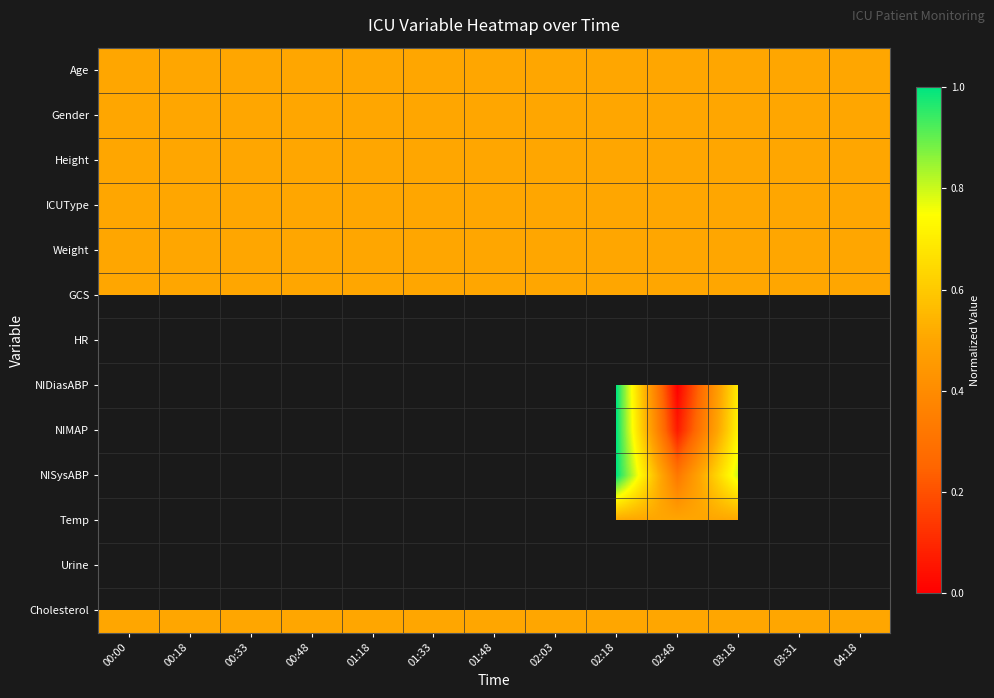

The Cholesterol series shows 0.5 at 03:31. True or false?

True